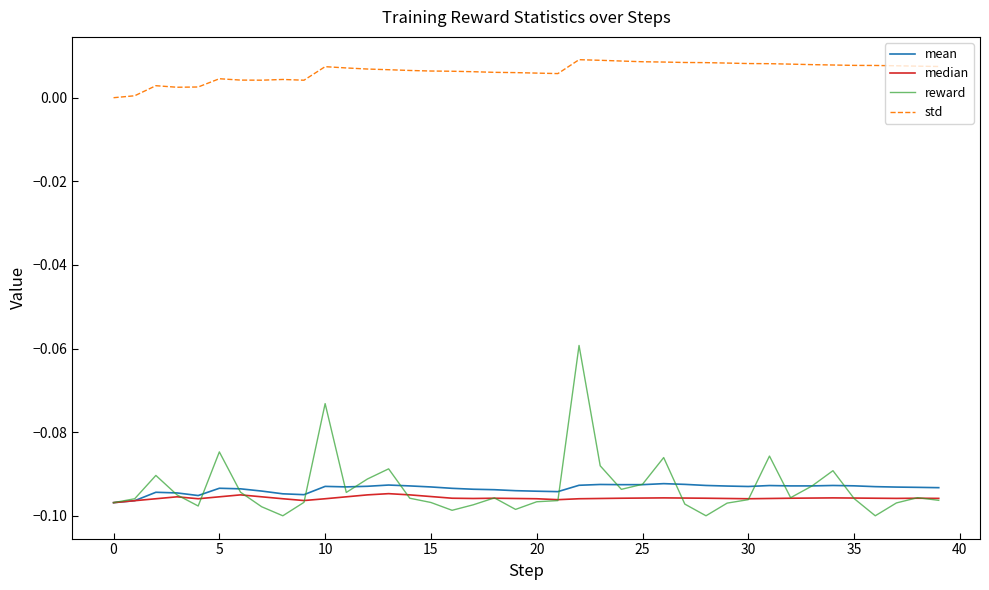

True or false: median has more than 0 points higher than both neighbors.

True